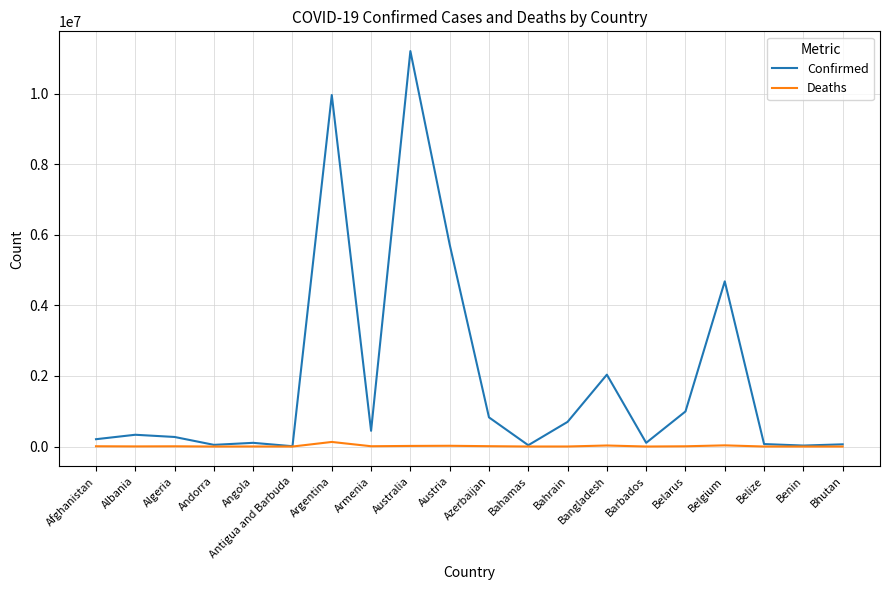

What is the difference between the maximum and second lowest values in the Confirmed series?

11180911